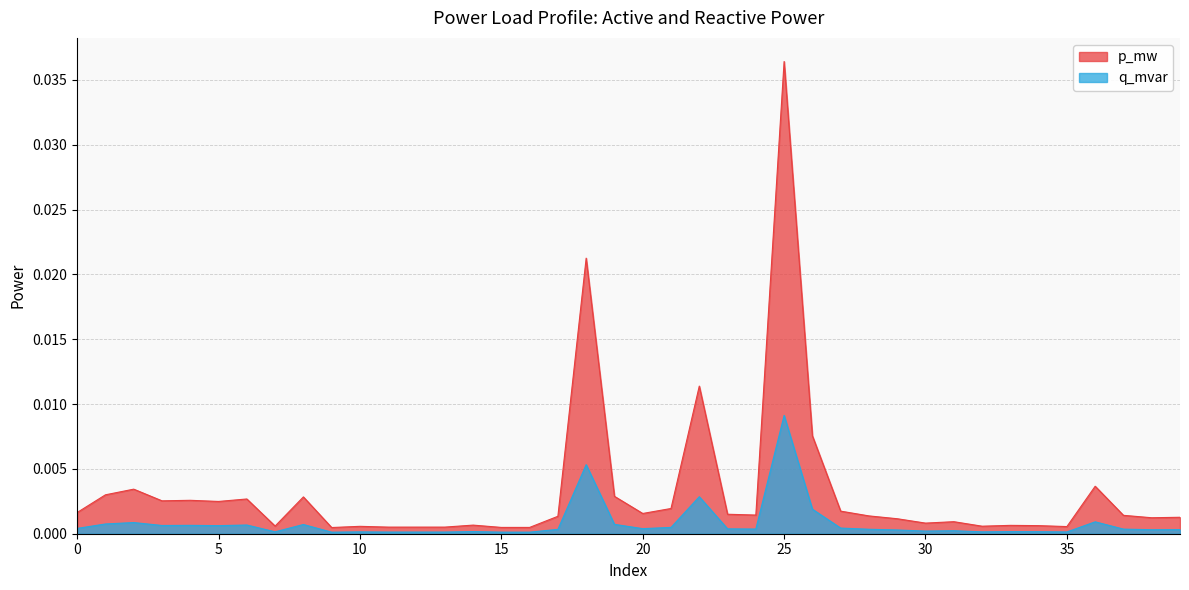

At which category does q_mvar reach its first local valley?

3